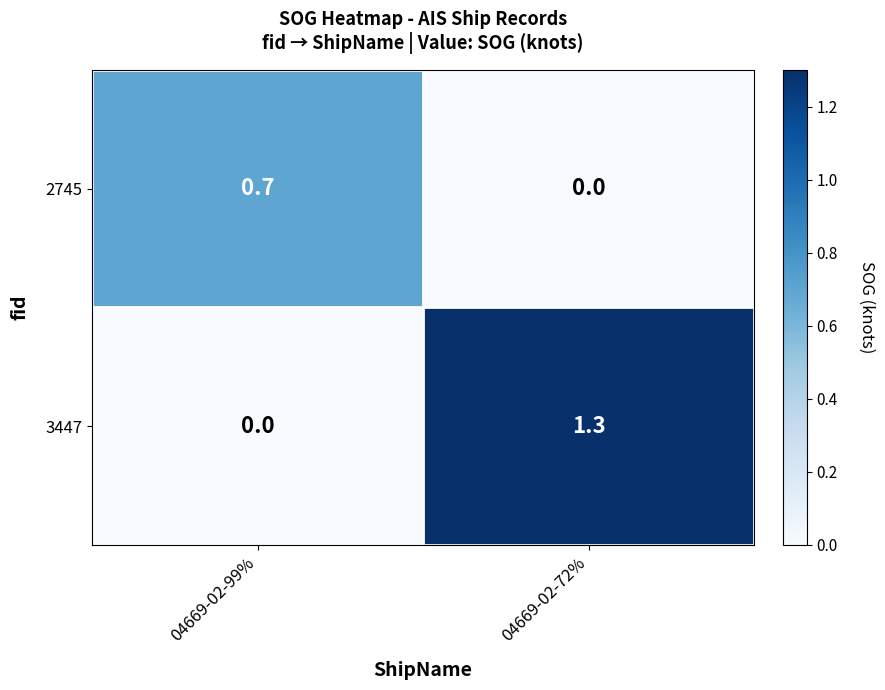

Reading right to left, transcribe all the data shown in this chart.

2745: 0.0	0.7
3447: 1.3	0.0